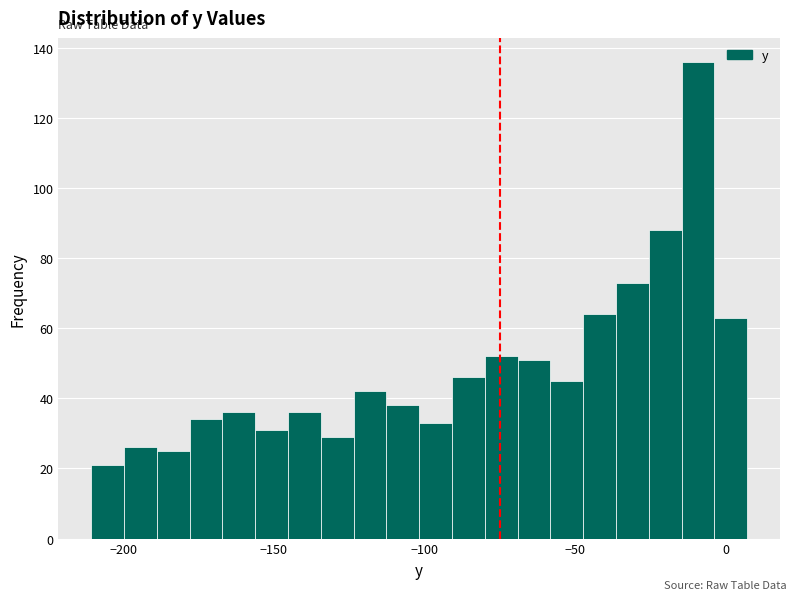

Read against the x-axis, roughly where is the centre of the tallest bar?

-10